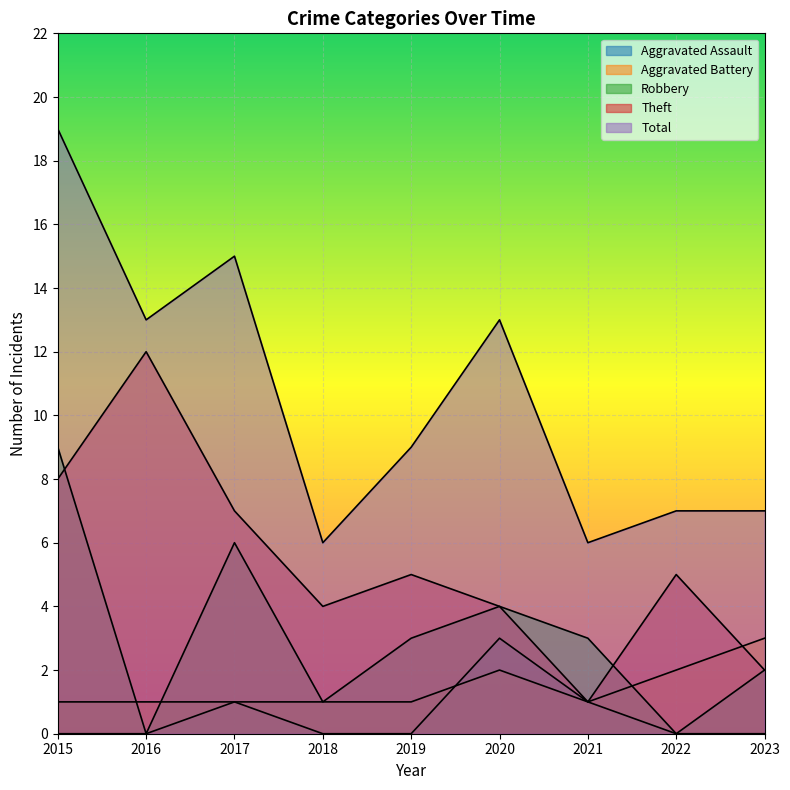

Reading left to right, transcribe all the data shown in this chart.

Aggravated Assault: 2015=0	2016=0	2017=1	2018=0	2019=0	2020=3	2021=1	2022=0	2023=0
Aggravated Battery: 2015=1	2016=1	2017=1	2018=1	2019=1	2020=2	2021=1	2022=2	2023=3
Robbery: 2015=9	2016=0	2017=6	2018=1	2019=3	2020=4	2021=3	2022=0	2023=2
Theft: 2015=8	2016=12	2017=7	2018=4	2019=5	2020=4	2021=1	2022=5	2023=2
Total: 2015=19	2016=13	2017=15	2018=6	2019=9	2020=13	2021=6	2022=7	2023=7